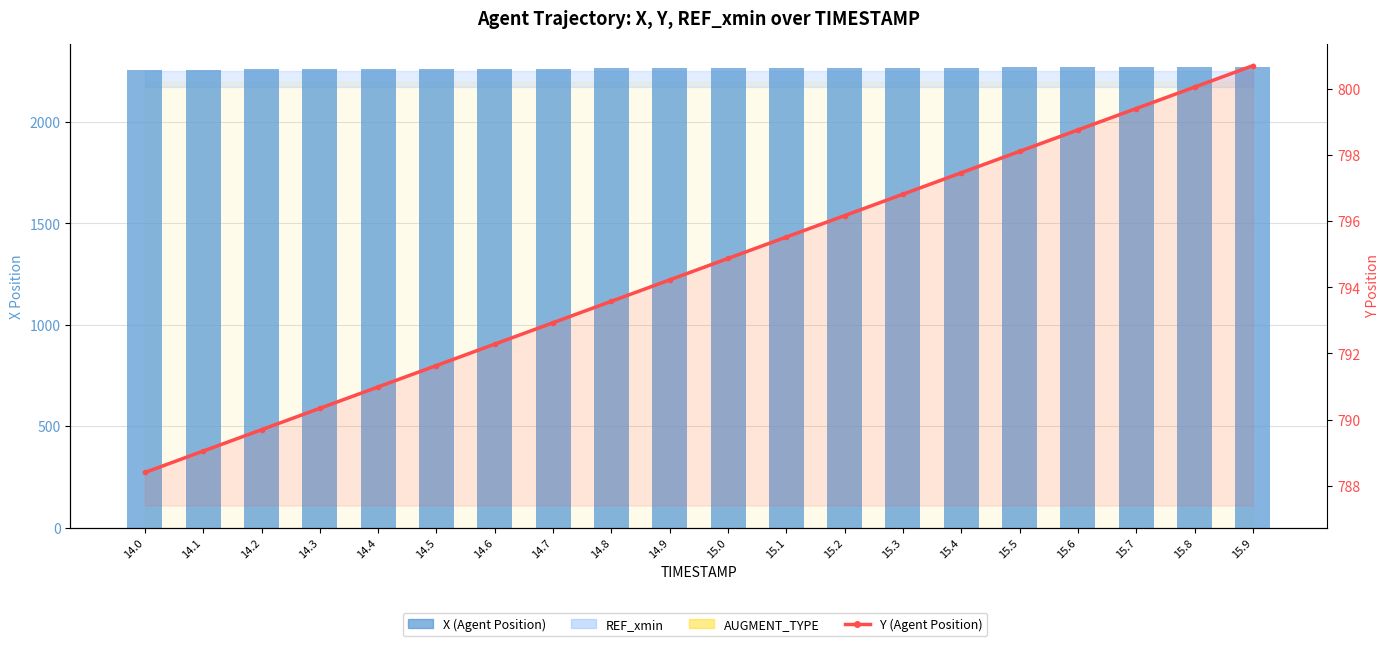

What is the value of the X (Agent Position) bar at the 17th from the left?

2271.1